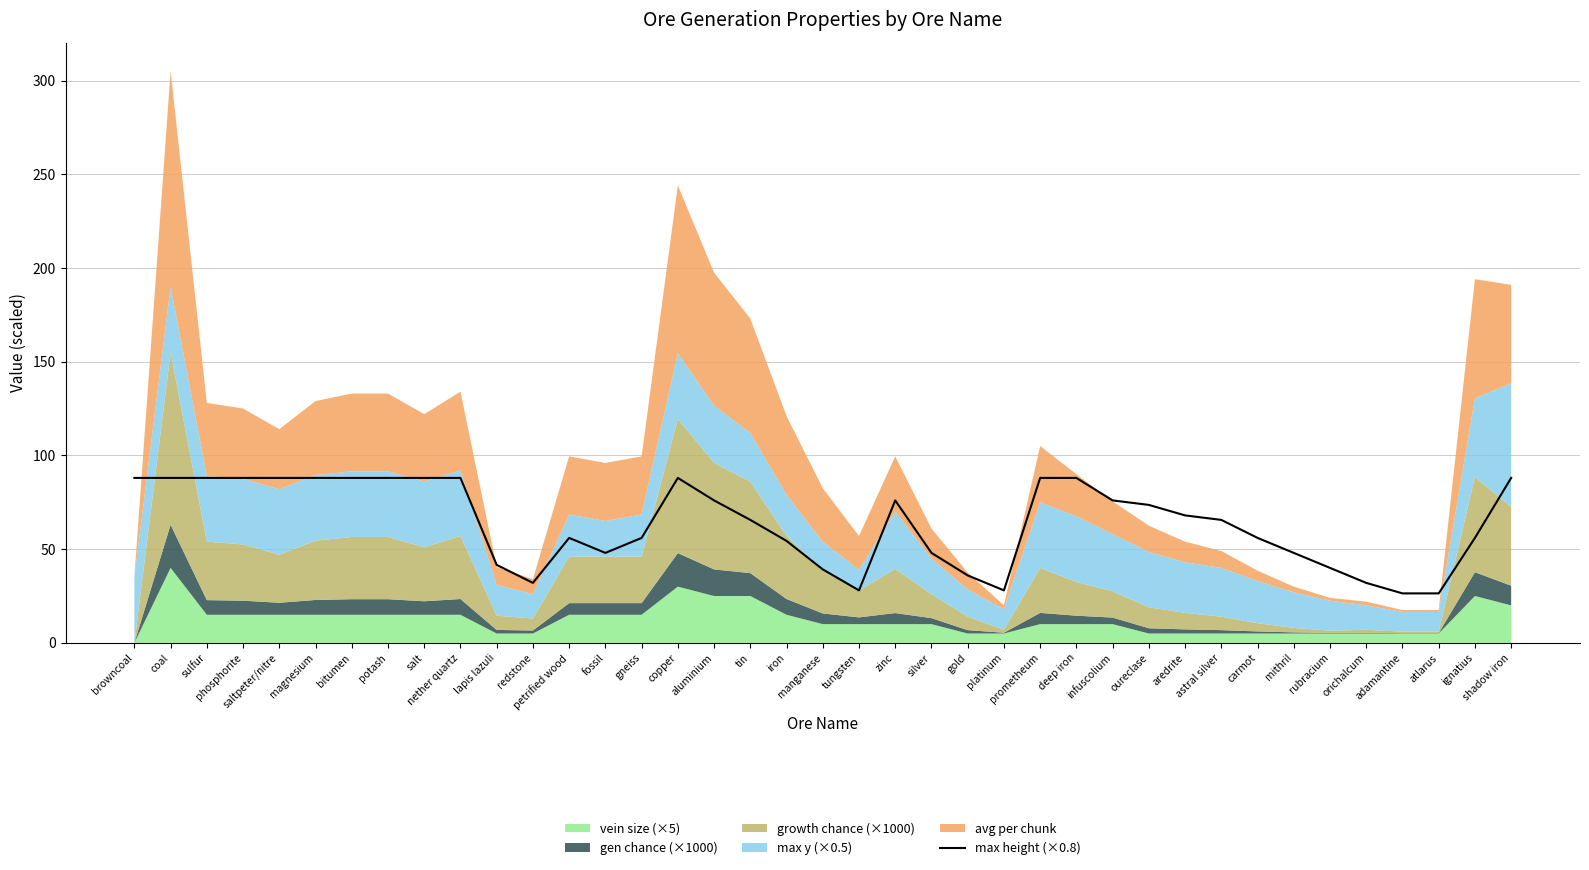

Does the chart have visible grid lines?

Yes